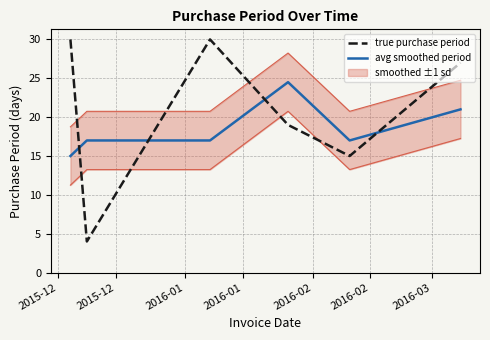

What is the lowest value of the true purchase period series?

4.0